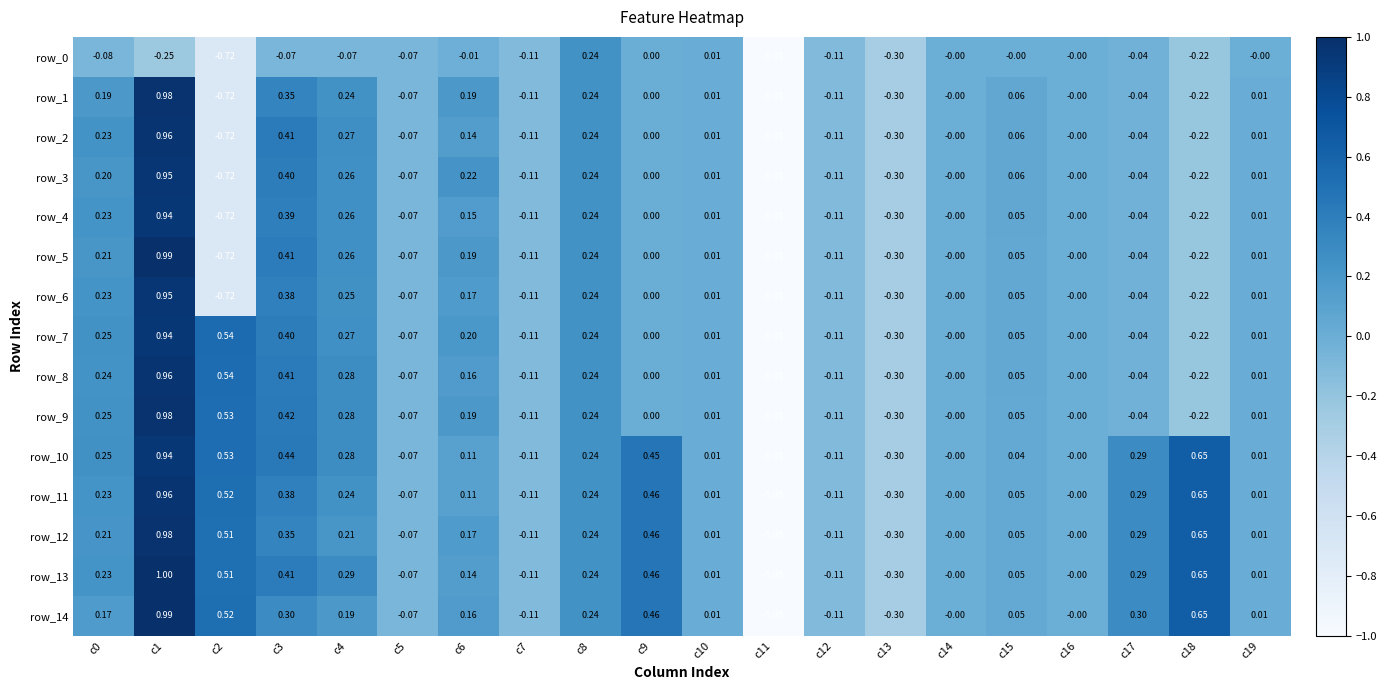

How many distinct data groups are displayed?

15